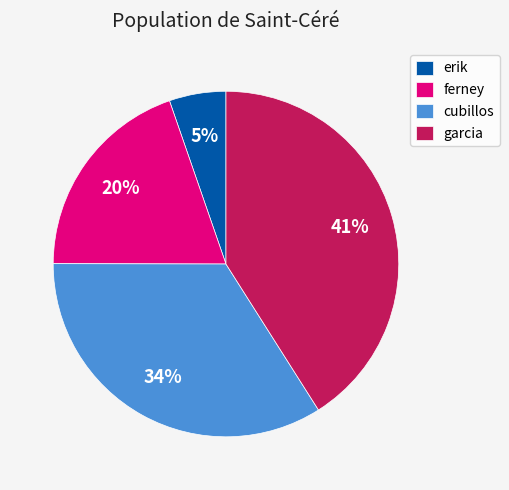

Is it true that garcia is 35% of the pie?

False